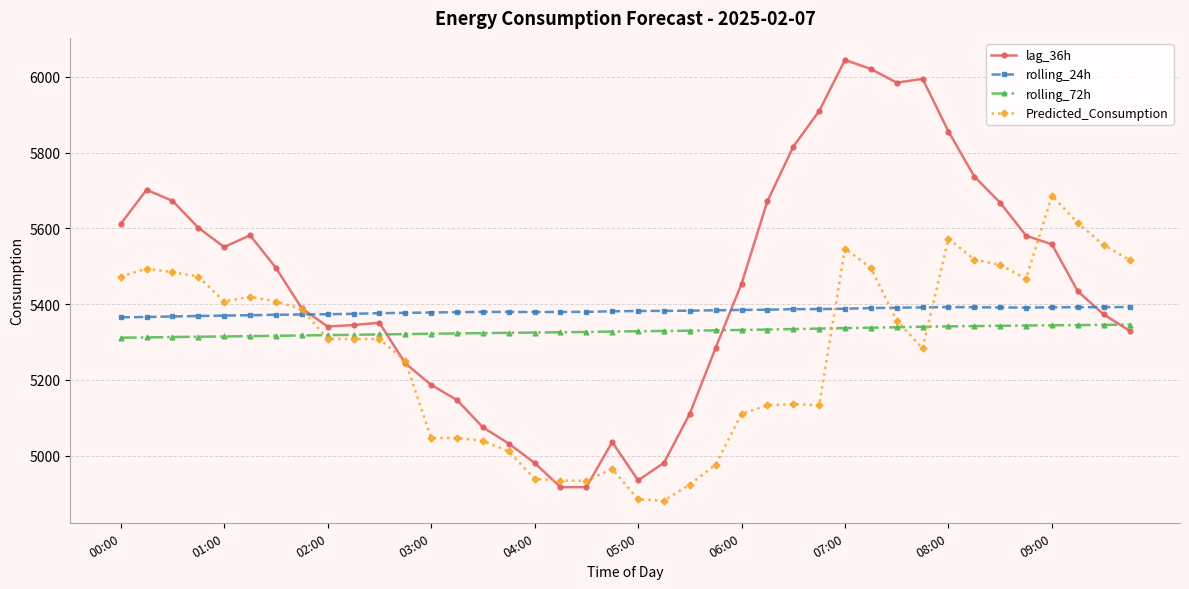

What is the value of the rolling_72h point at the 1st from the left?

5311.6